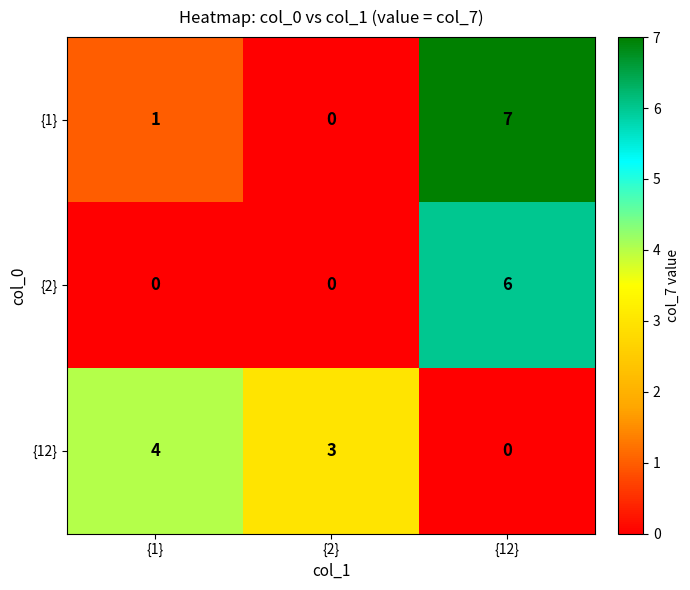

Reading right to left, what are all the values shown in this chart?

{1}: {12}=7	{2}=0	{1}=1
{2}: {12}=6	{2}=0	{1}=0
{12}: {12}=0	{2}=3	{1}=4